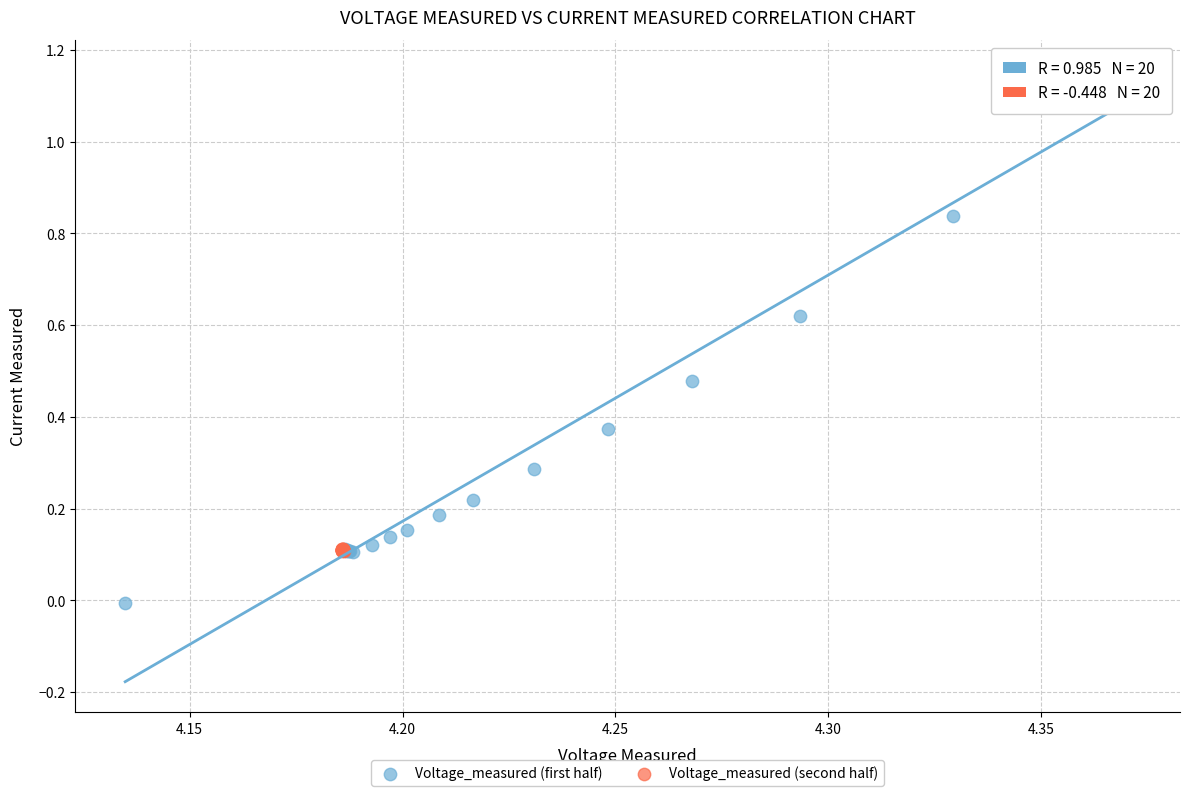

Which series reaches the maximum Y coordinate?

Voltage_measured (first half)